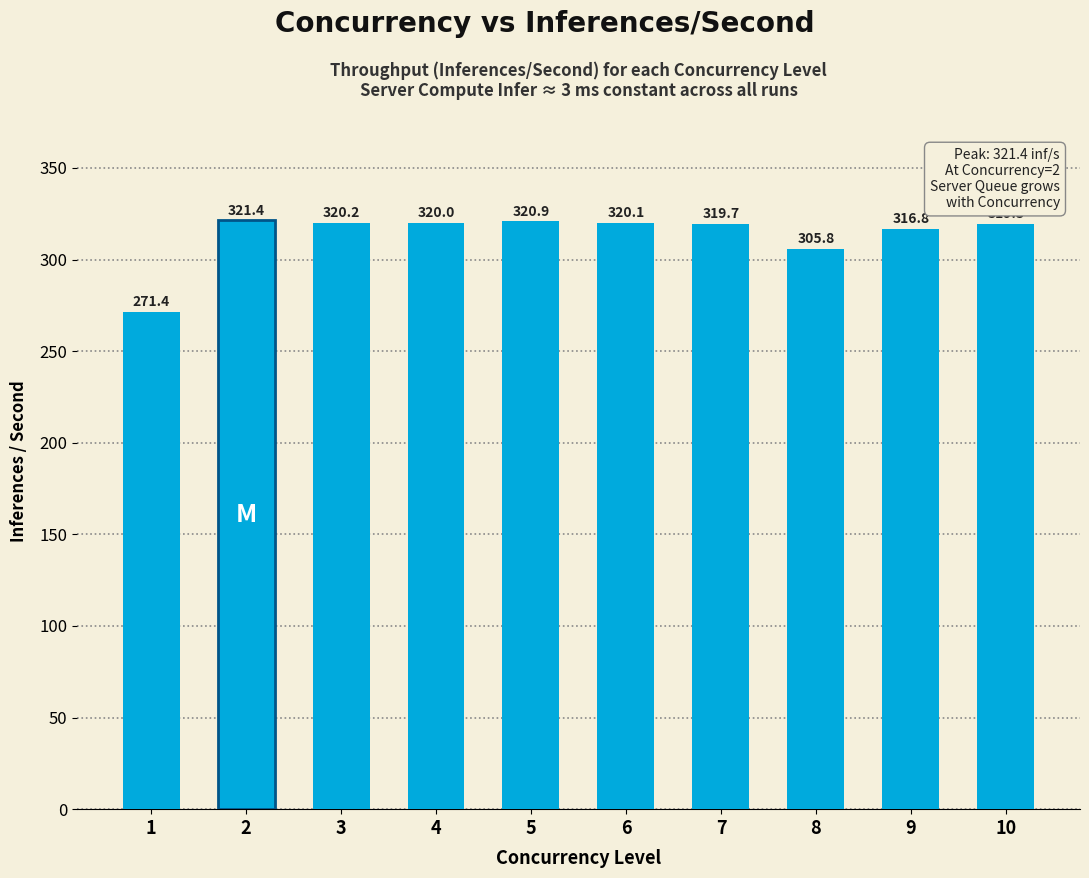

Does the chart contain stacked bars?

No